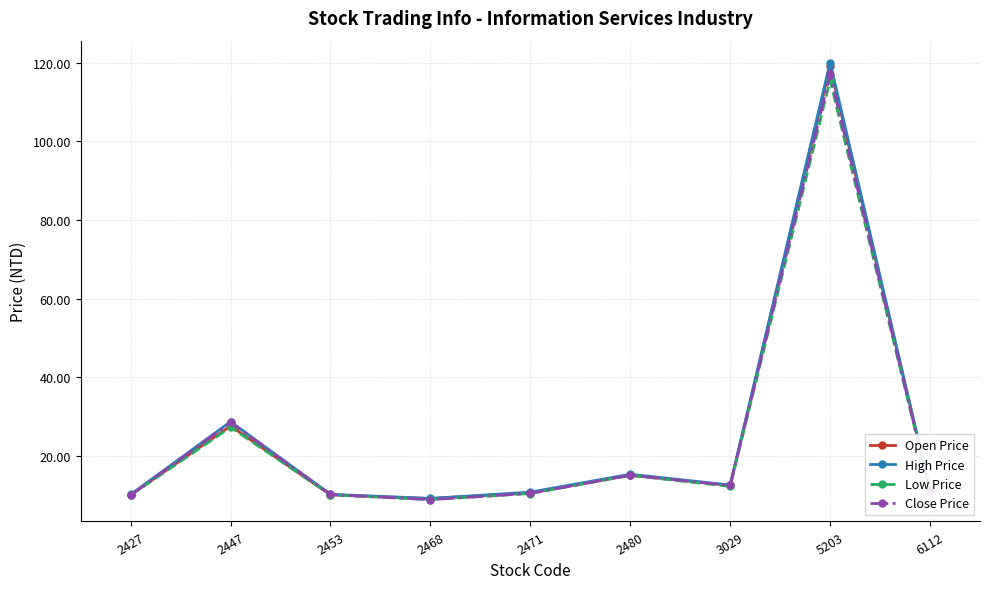

The value of Open Price at 3029 is 3.0. True or false?

False